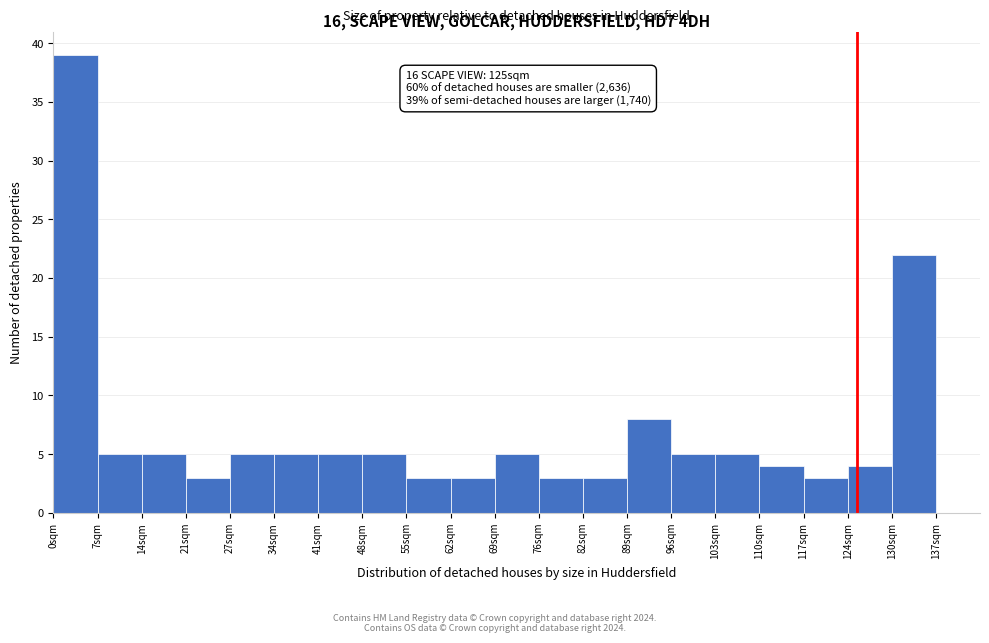

Which range on the x-axis has the tallest bar?

0 to 7